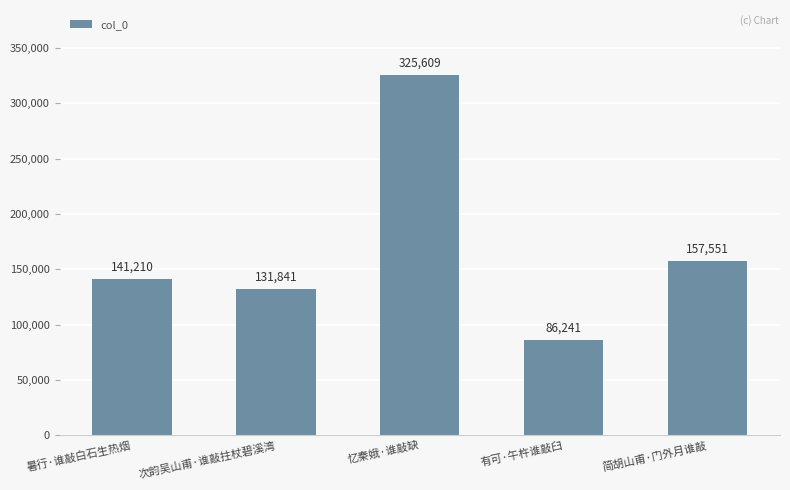

What is the difference between the values at 次韵吴山甫·谁敲拄杖碧溪湾 and 有可·午杵谁敲臼?

45600